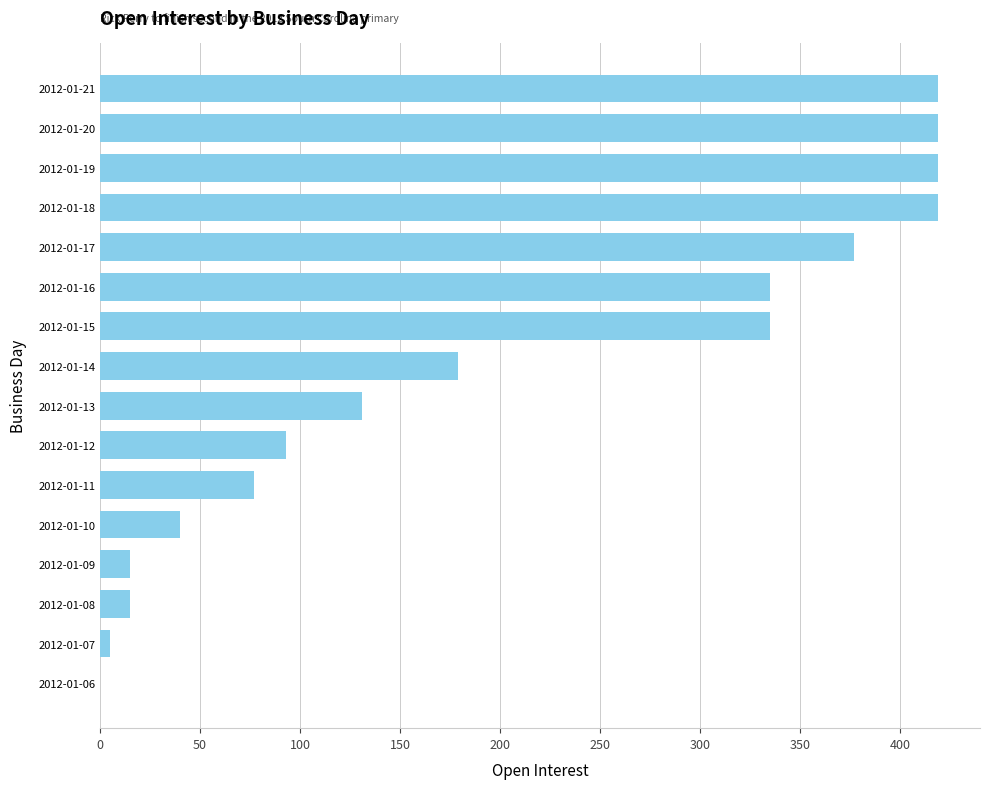

Count the number of categories in the chart.

16